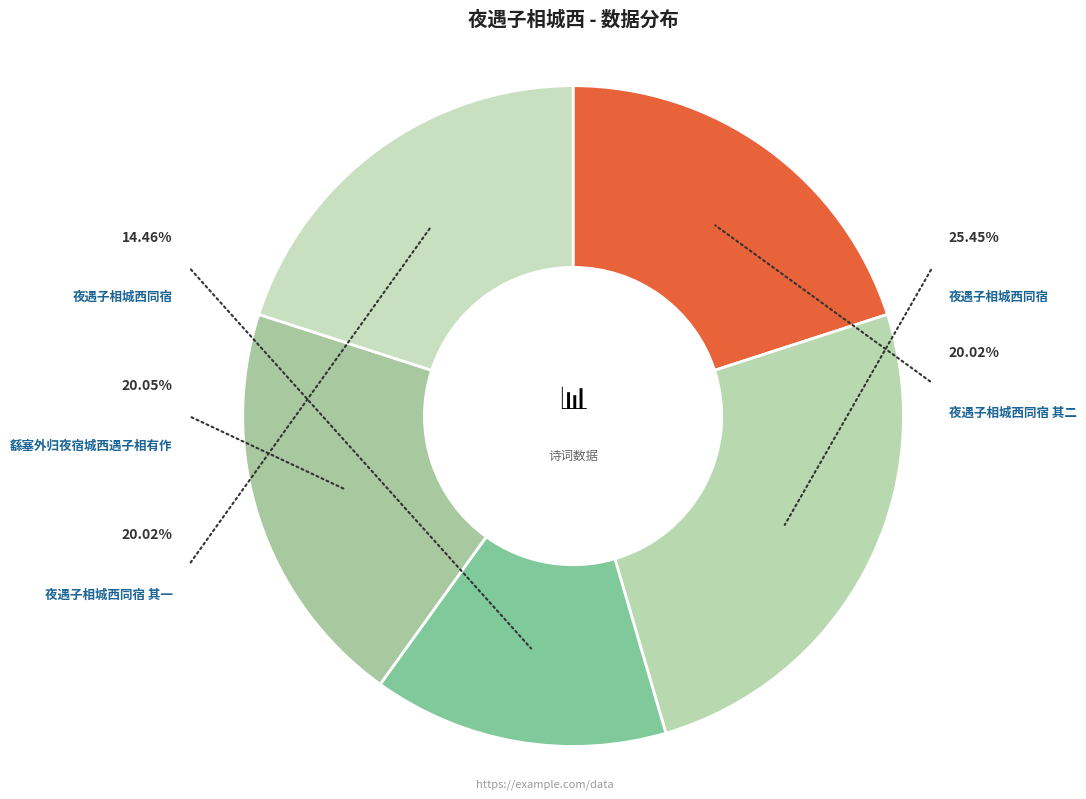

Is it true that 夜遇子相城西同宿 is 5% of the pie?

False